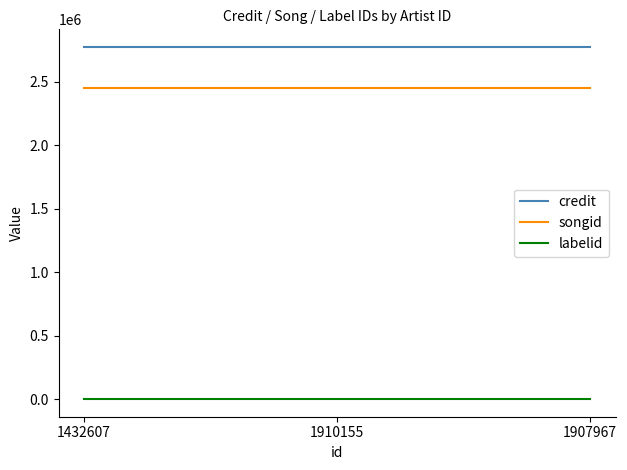

True or false: songid has a value of 3759650 at 1910155.

False